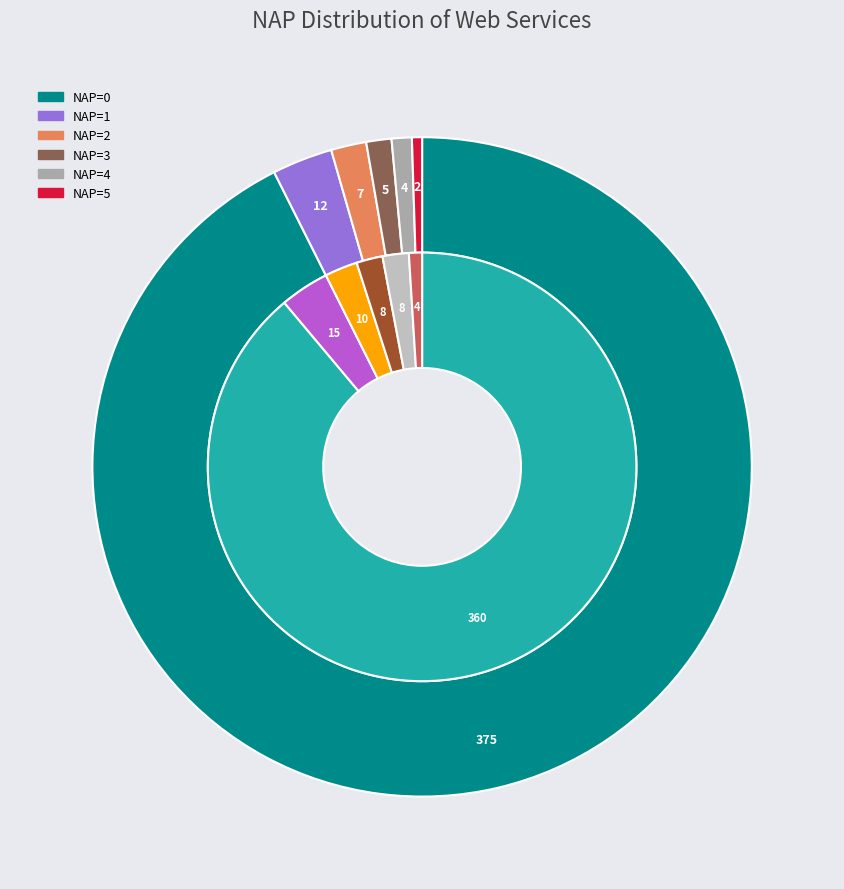

How many segments does this pie chart have?

6